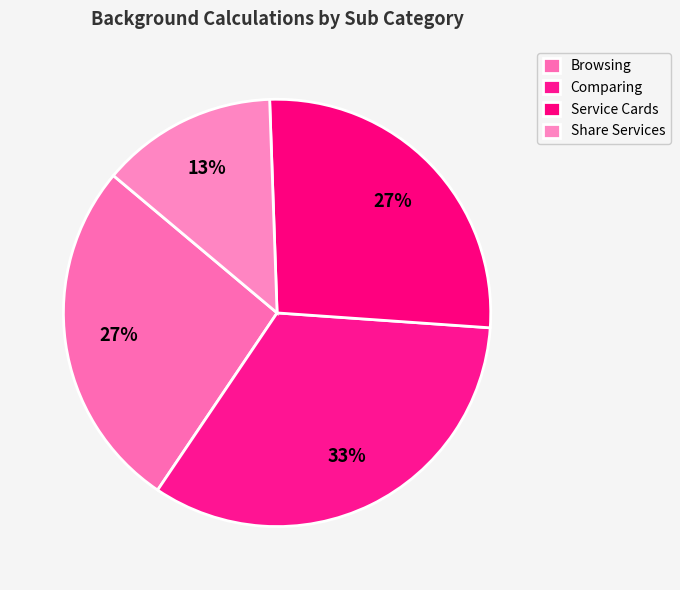

How many slices are in this pie chart?

4